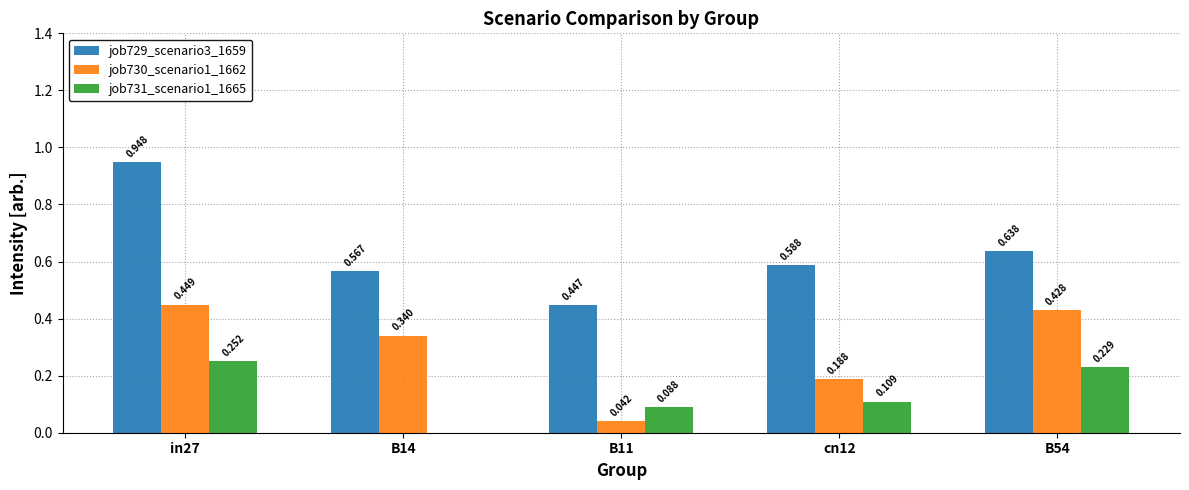

Count the number of data series in this chart.

3